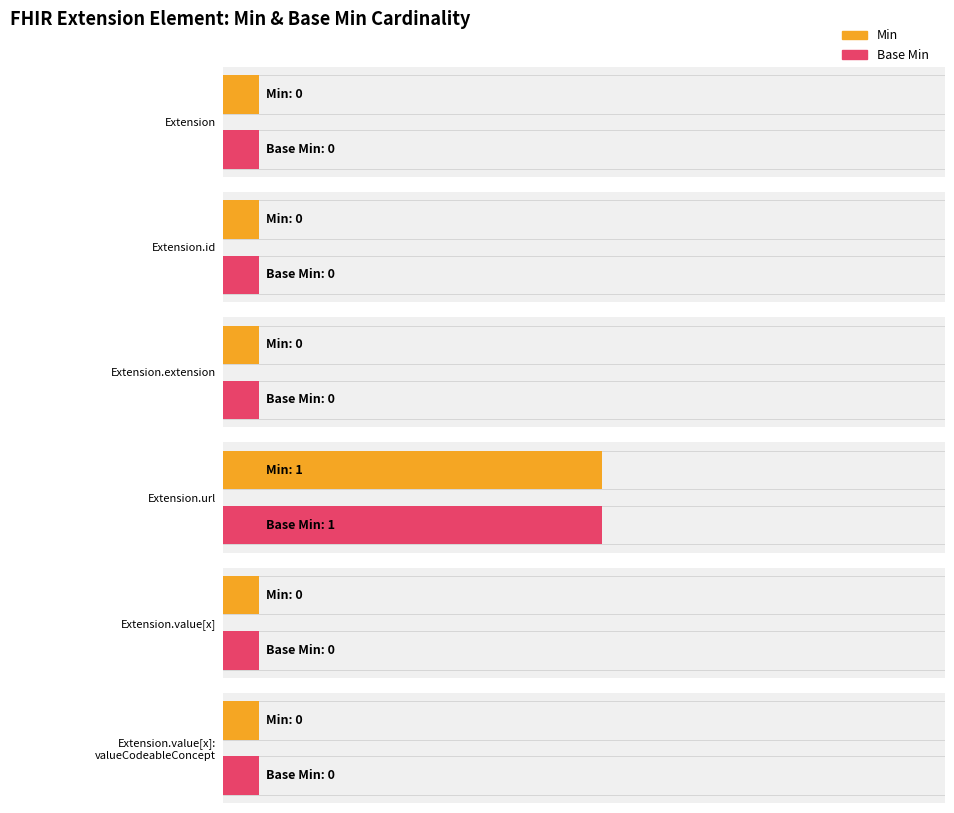

At Extension.value[x]:valueCodeableConcept, list the series in order from smallest to largest.

Min, Base Min